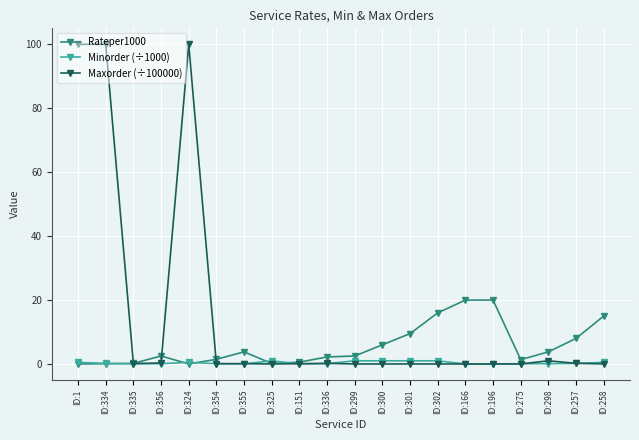

What is the maximum value shown in the chart?

100.0